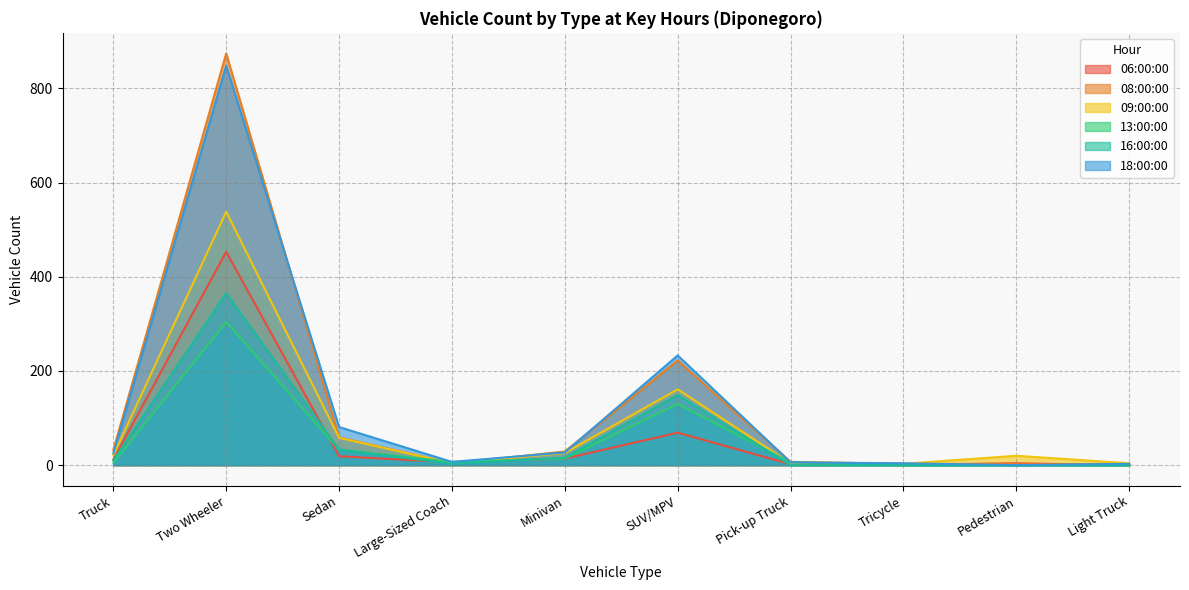

How many values in the 08:00:00 series are below 29?

5